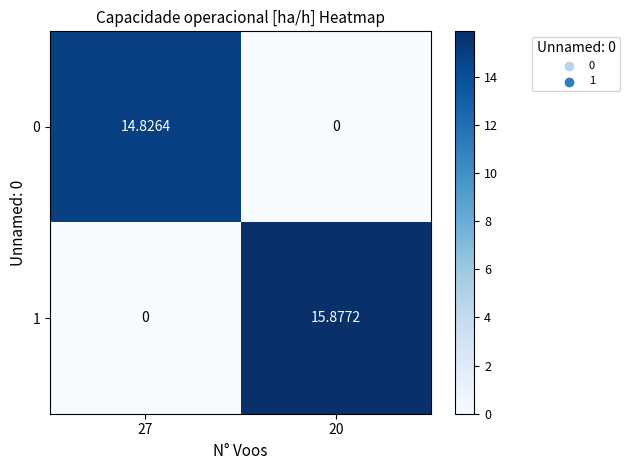

Is the value of 0 at 27 greater than the value of 1 at 20?

No